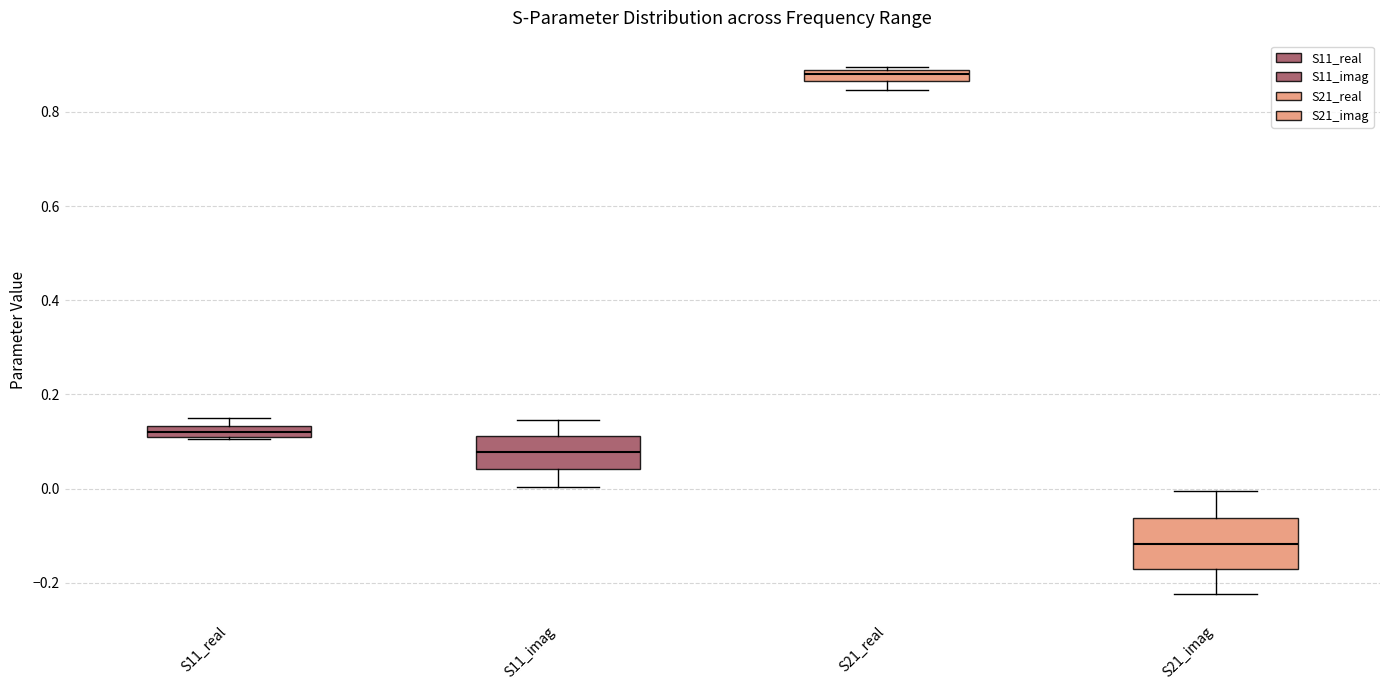

Which box is the tallest, from its lower edge to its upper edge?

S21_imag